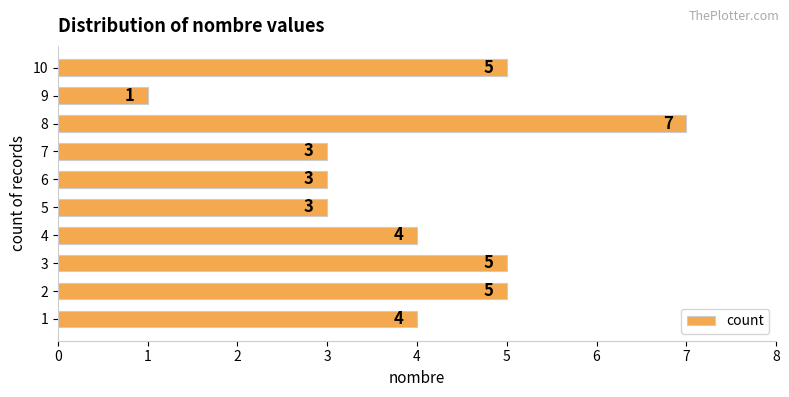

What is the sum of all values?

40